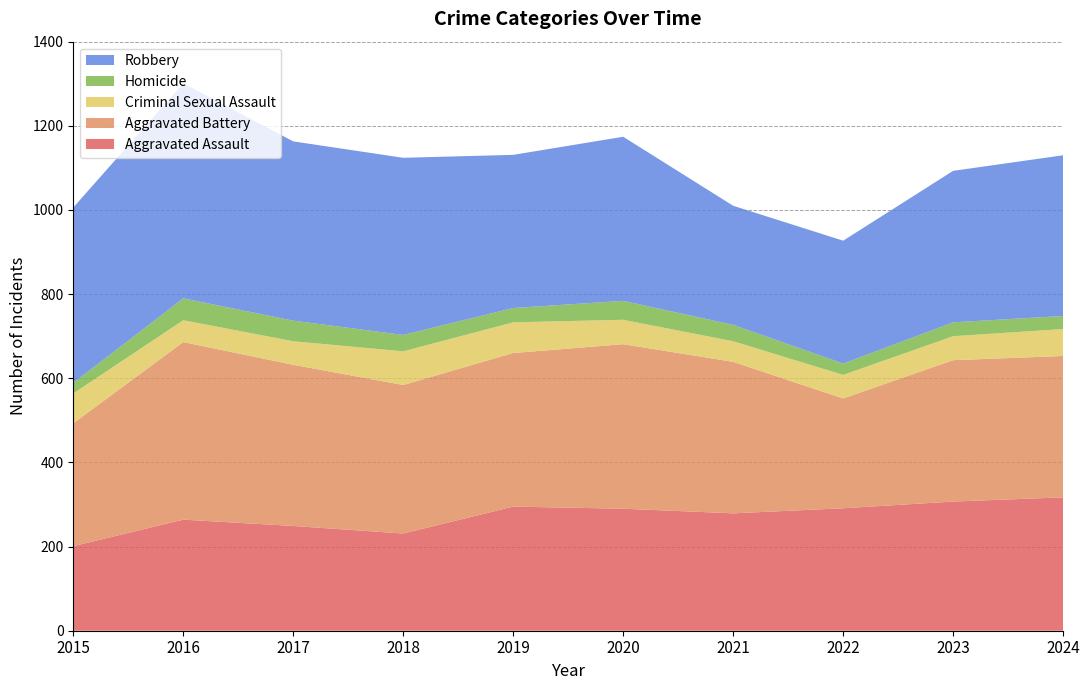

Reading right to left, what are all the values shown in this chart?

Aggravated Assault: 2024=317	2023=307	2022=291	2021=279	2020=290	2019=295	2018=231	2017=249	2016=264	2015=201
Aggravated Battery: 2024=336	2023=336	2022=261	2021=360	2020=391	2019=365	2018=353	2017=383	2016=422	2015=292
Criminal Sexual Assault: 2024=64	2023=57	2022=56	2021=49	2020=58	2019=73	2018=80	2017=56	2016=52	2015=71
Homicide: 2024=31	2023=33	2022=27	2021=39	2020=45	2019=34	2018=39	2017=49	2016=52	2015=25
Robbery: 2024=382	2023=360	2022=292	2021=283	2020=390	2019=364	2018=421	2017=426	2016=511	2015=417